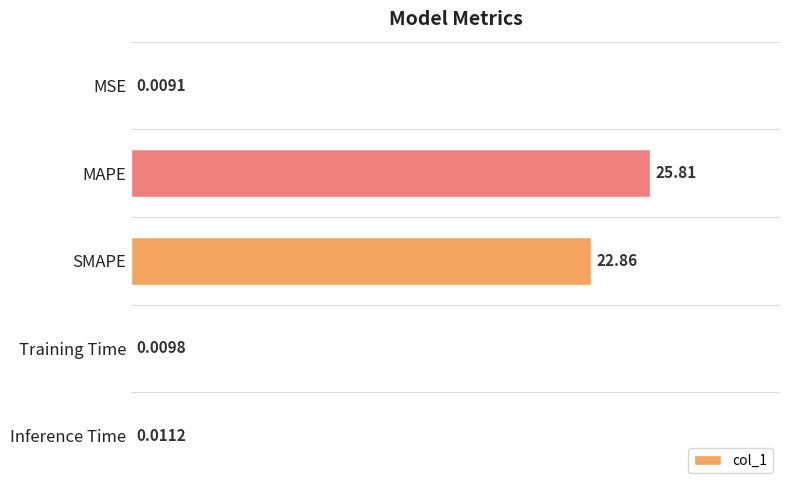

Where is the data nearest to the value 12?

SMAPE